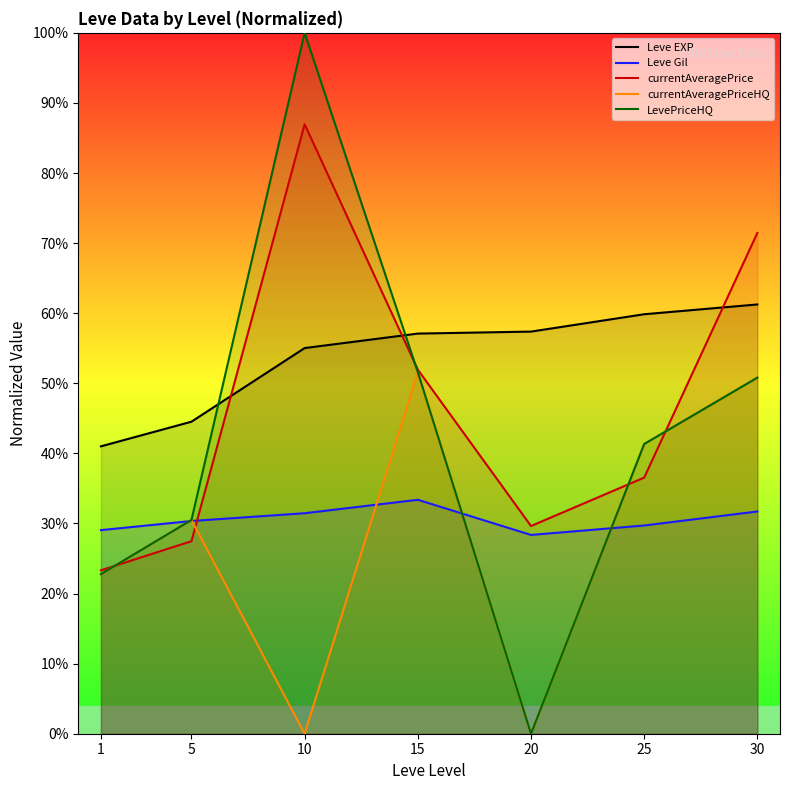

True or false: Leve EXP and Leve Gil intersect in this chart.

False